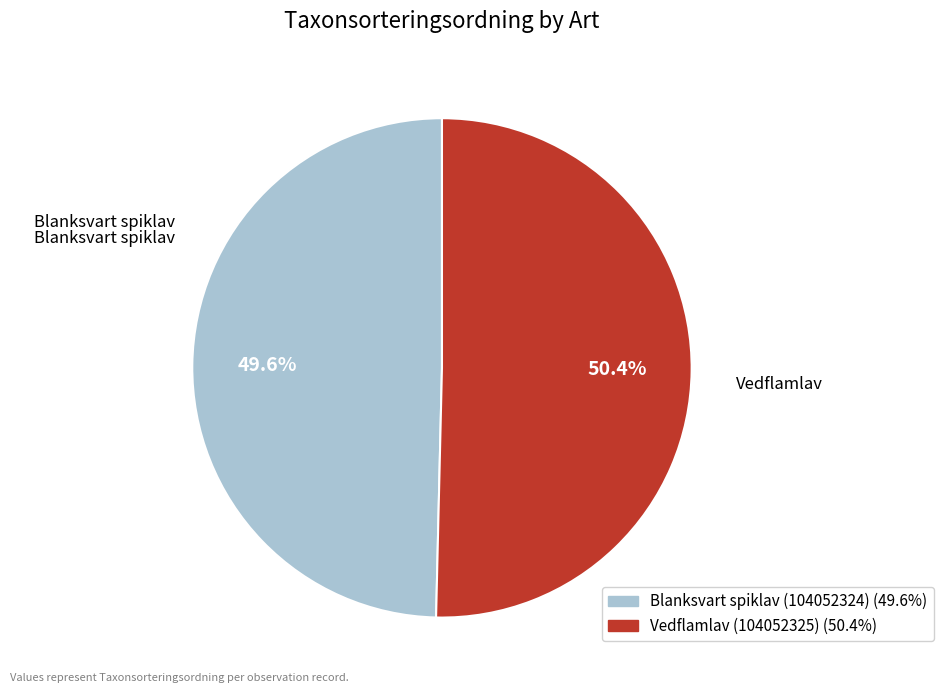

What portion of the pie excludes Vedflamlav (104052325)?

49.6%